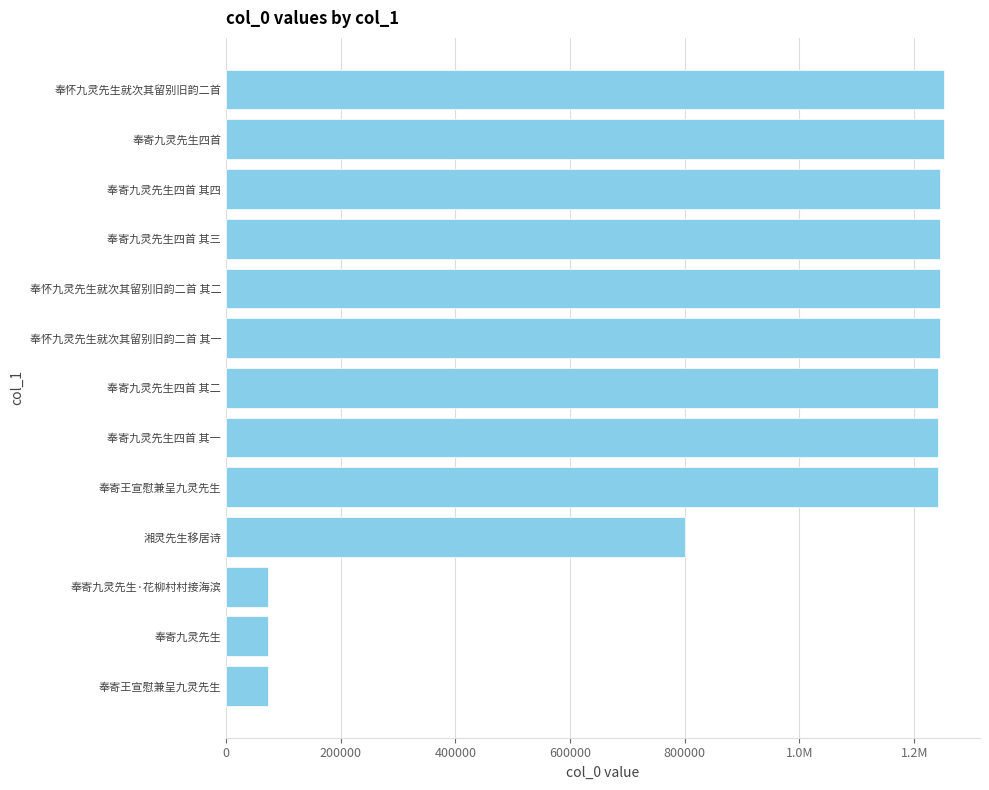

Does the chart contain any negative values?

No